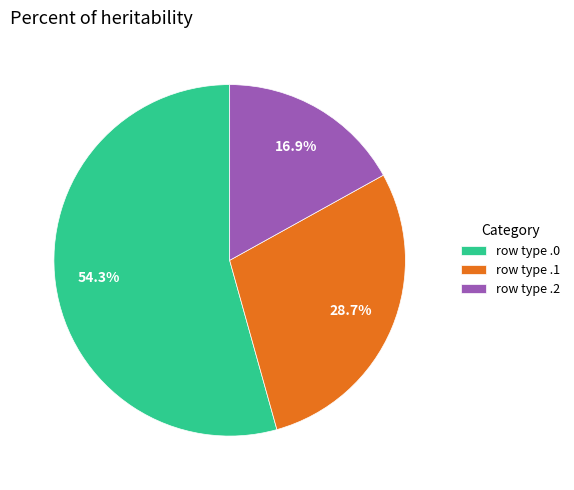

Which category has the biggest portion of the pie?

row type .0